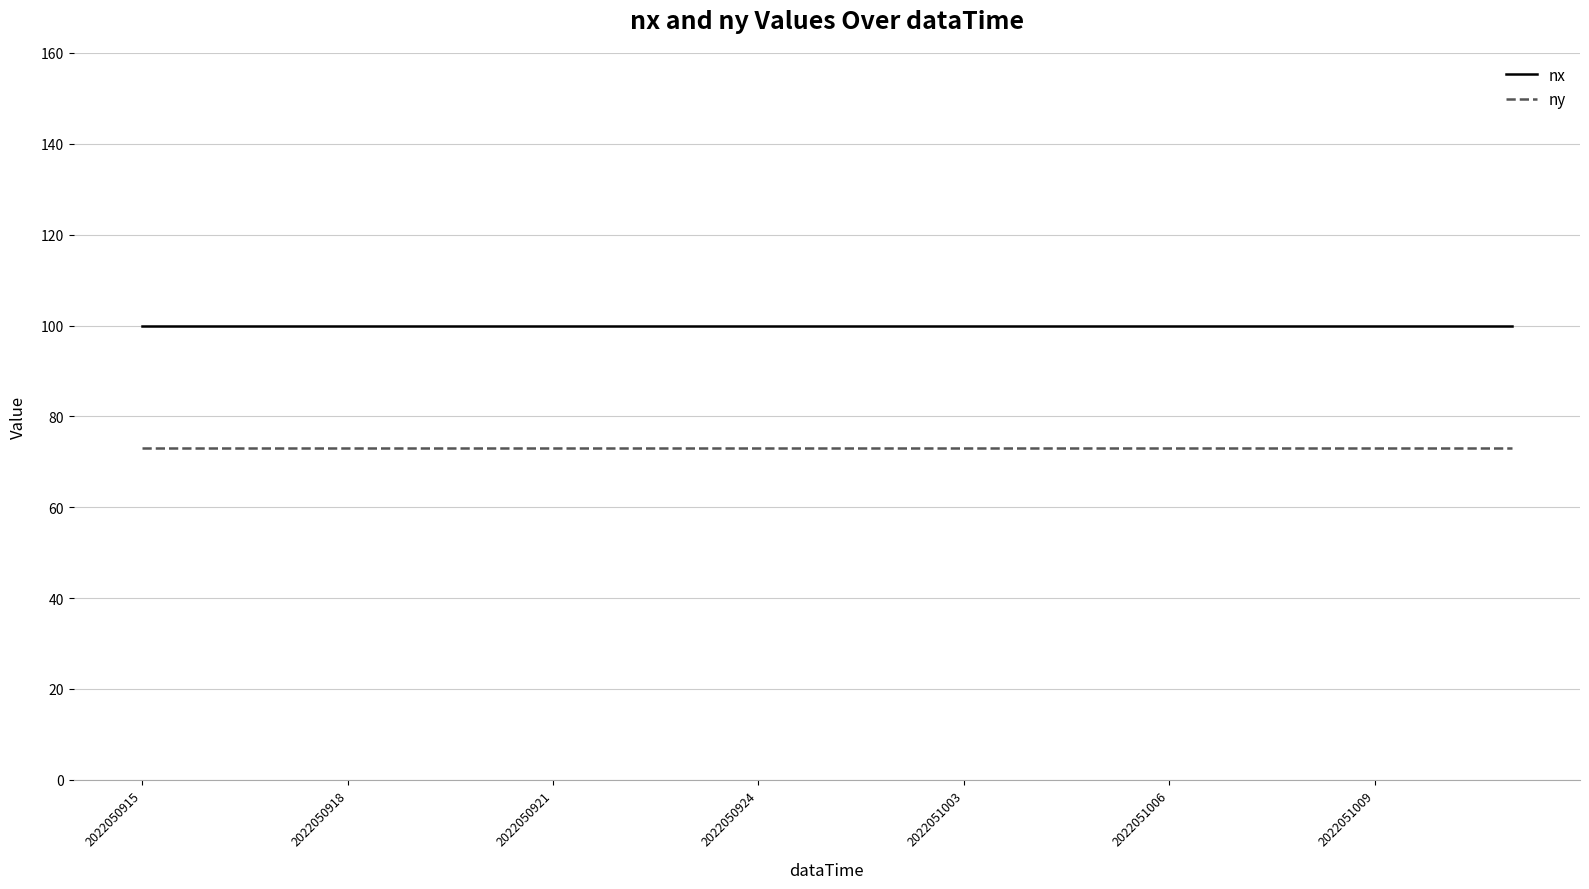

List the series in order of their overall mean, lowest first.

ny, nx